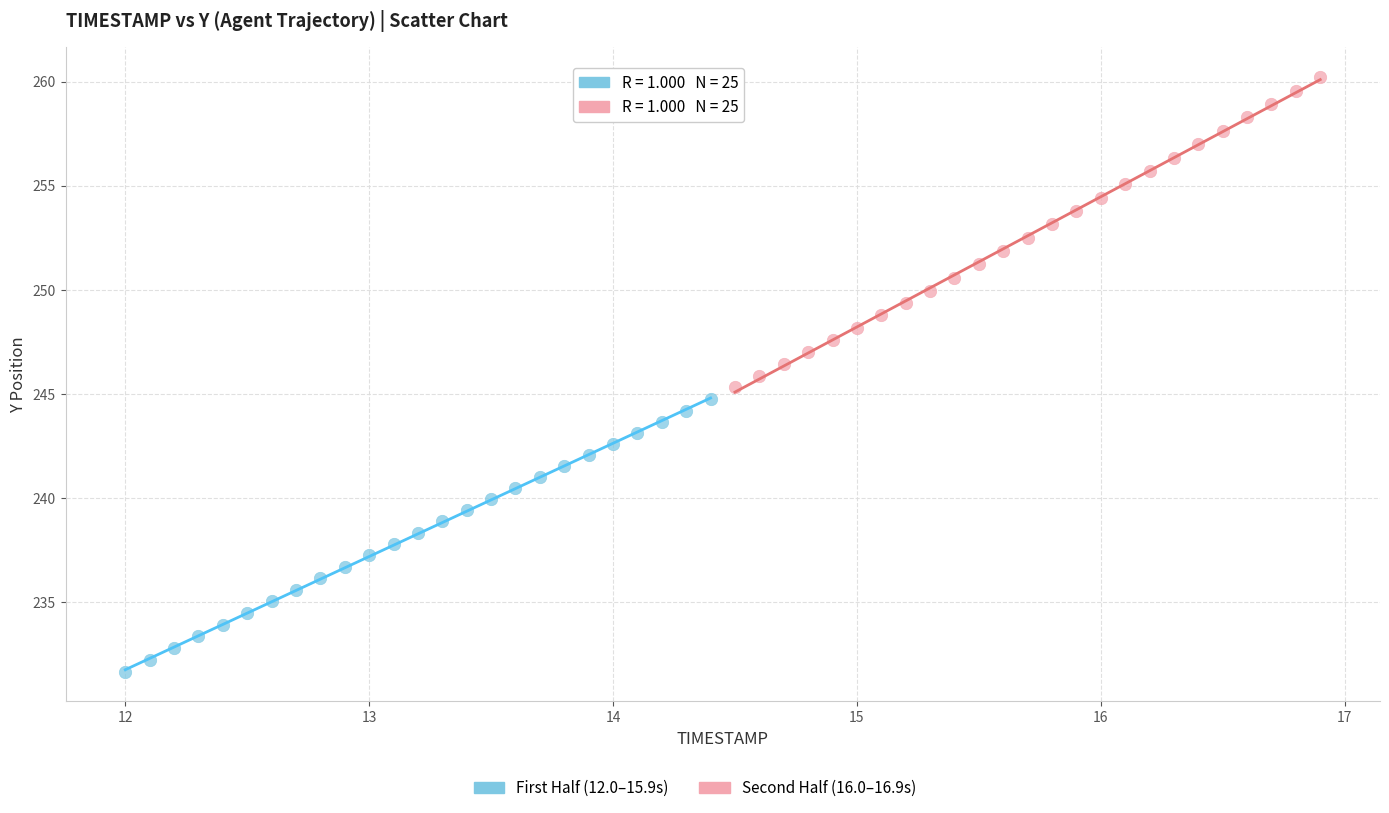

Which series reaches the minimum Y coordinate?

First Half (12.0–15.9s)